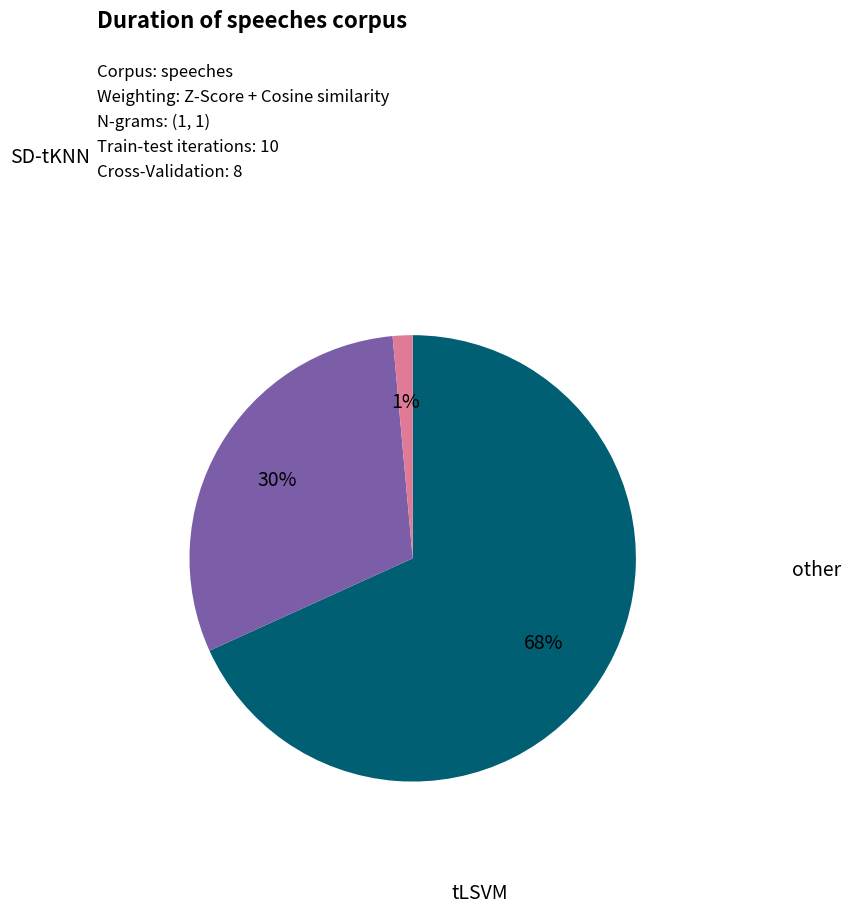

To the nearest percent, what is the average slice percentage?

33%